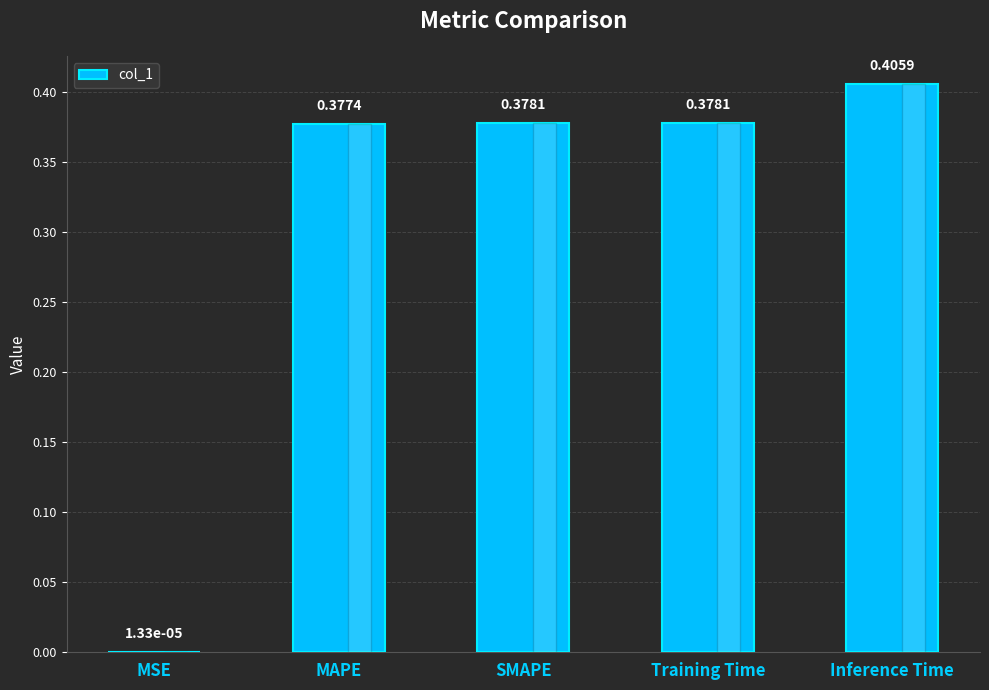

What is the change in value from MSE to MAPE?

+0.4